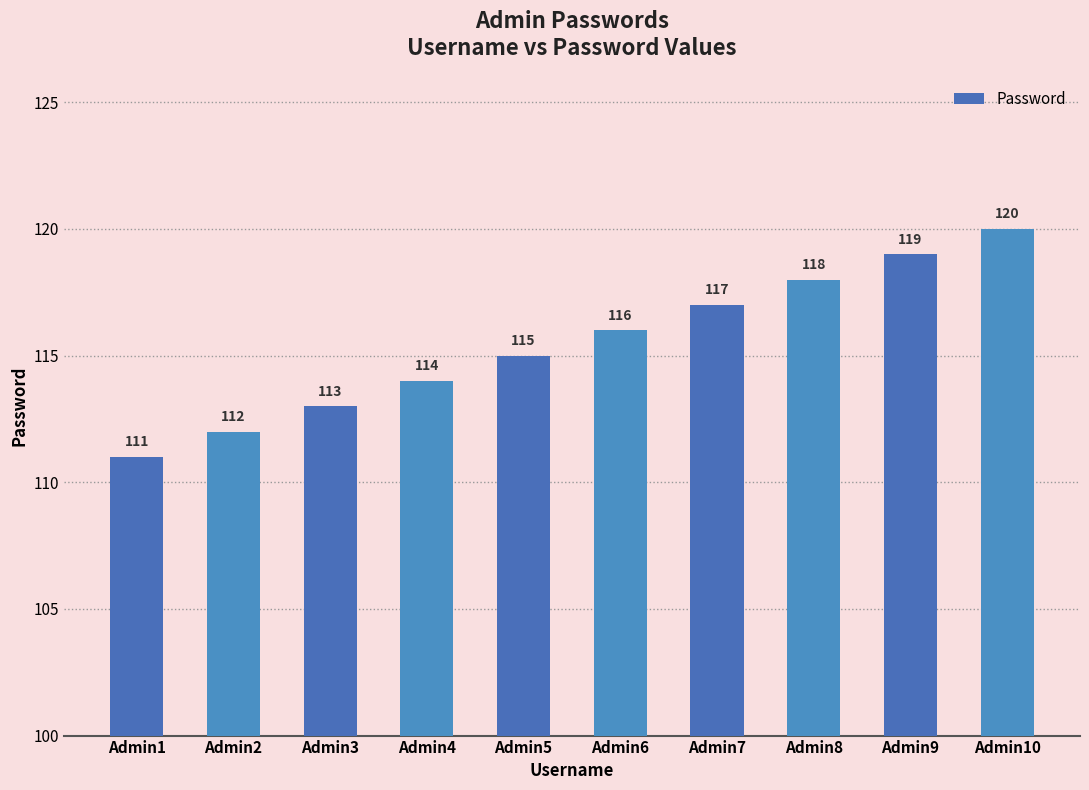

Reading left to right, what are all the values shown in this chart?

Admin1=111	Admin2=112	Admin3=113	Admin4=114	Admin5=115	Admin6=116	Admin7=117	Admin8=118	Admin9=119	Admin10=120